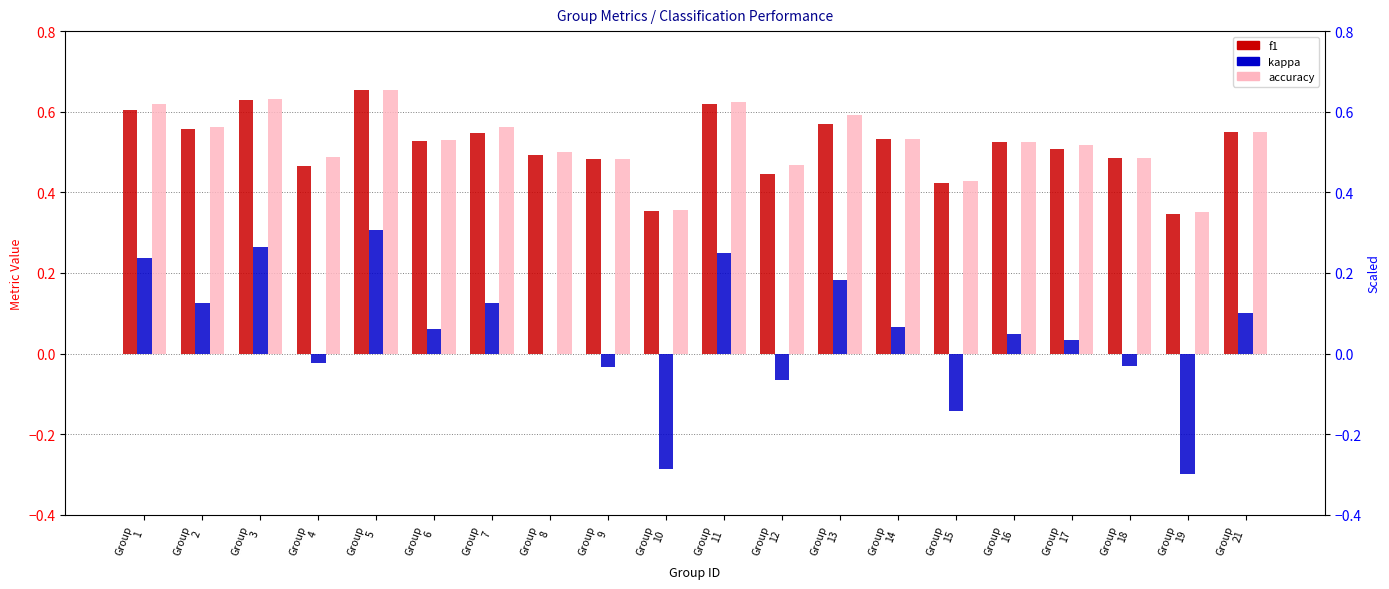

Read the f1 value at Group
9.

0.5